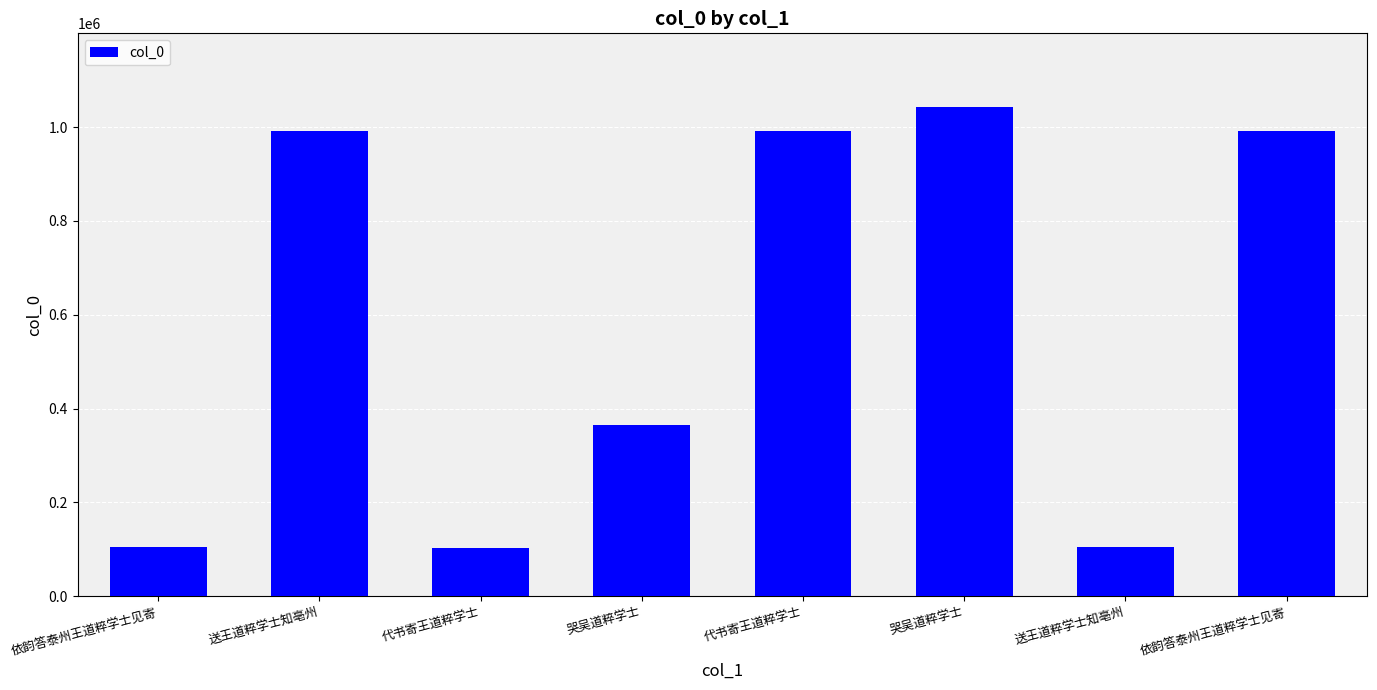

How many series are shown in this chart?

1